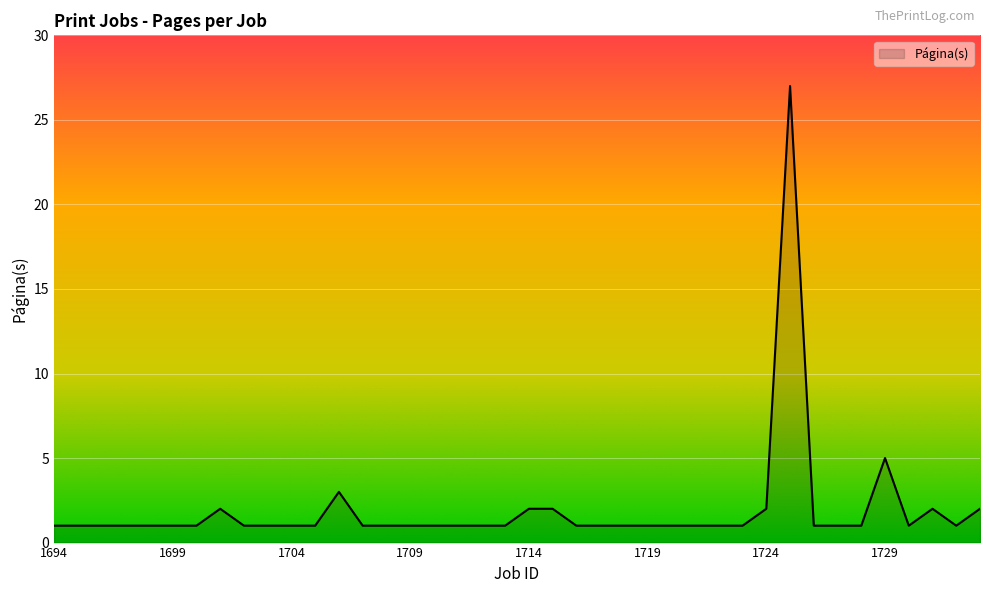

What is the difference between the maximum and minimum values?

26